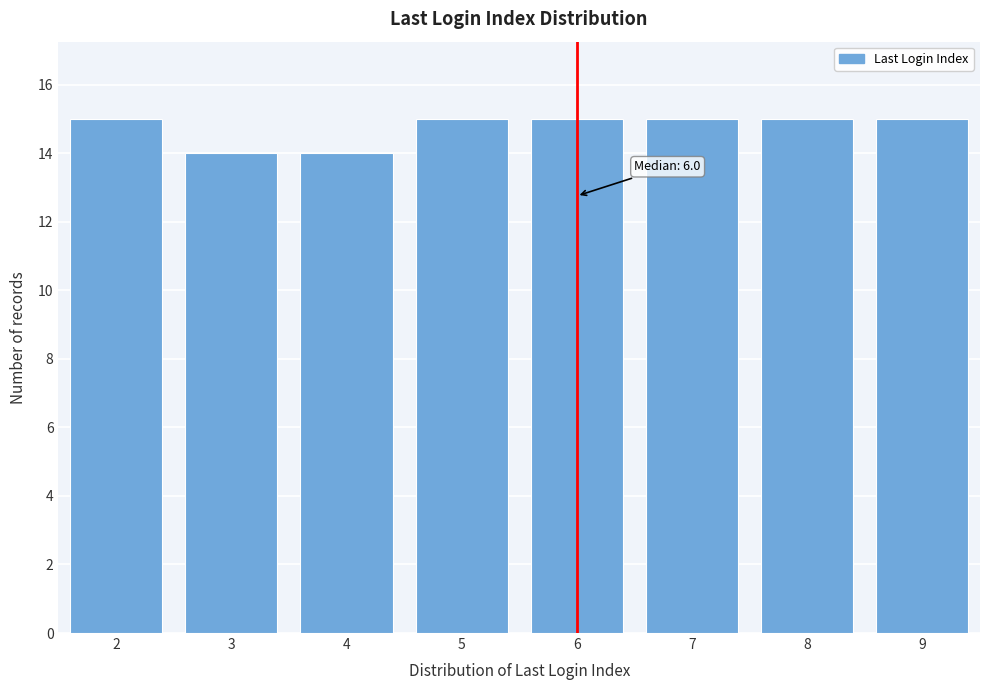

Reading left to right, extract all data points from this chart.

2=15	3=14	4=14	5=15	6=15	7=15	8=15	9=15